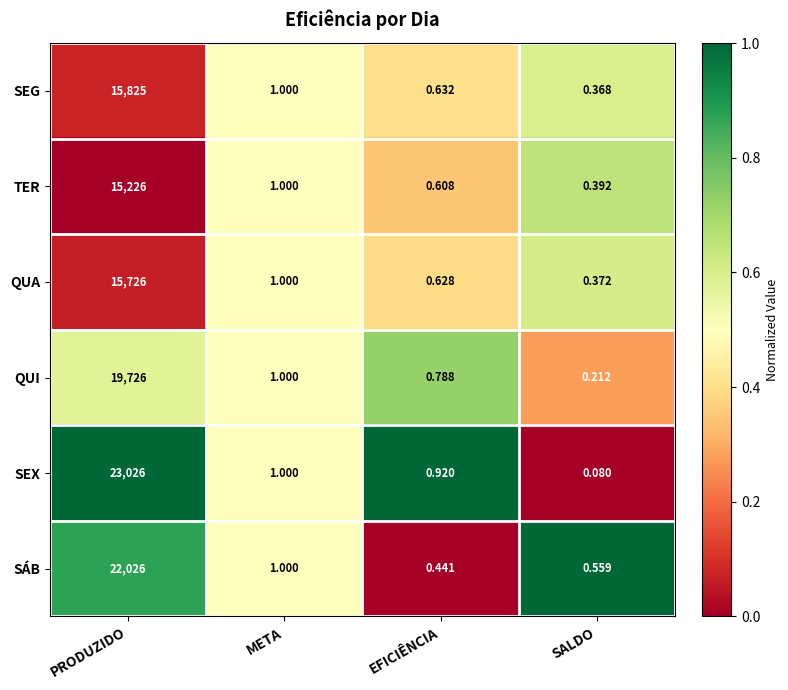

At how many categories does at least one series exceed 0?

4